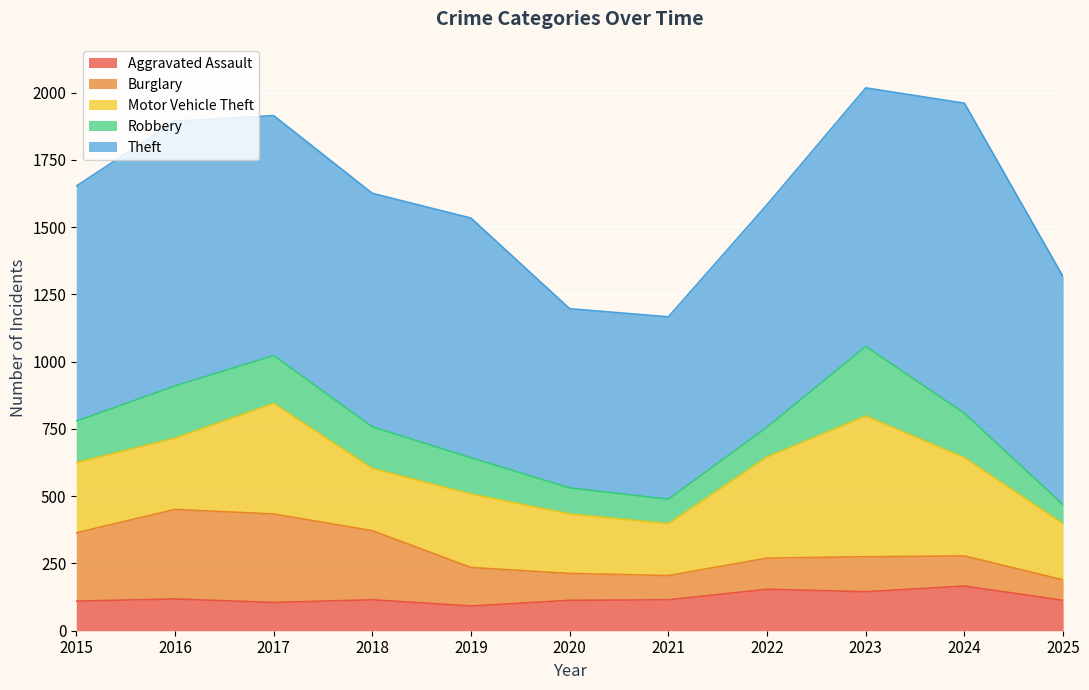

Is it true that Theft equals 848 at 2025?

True